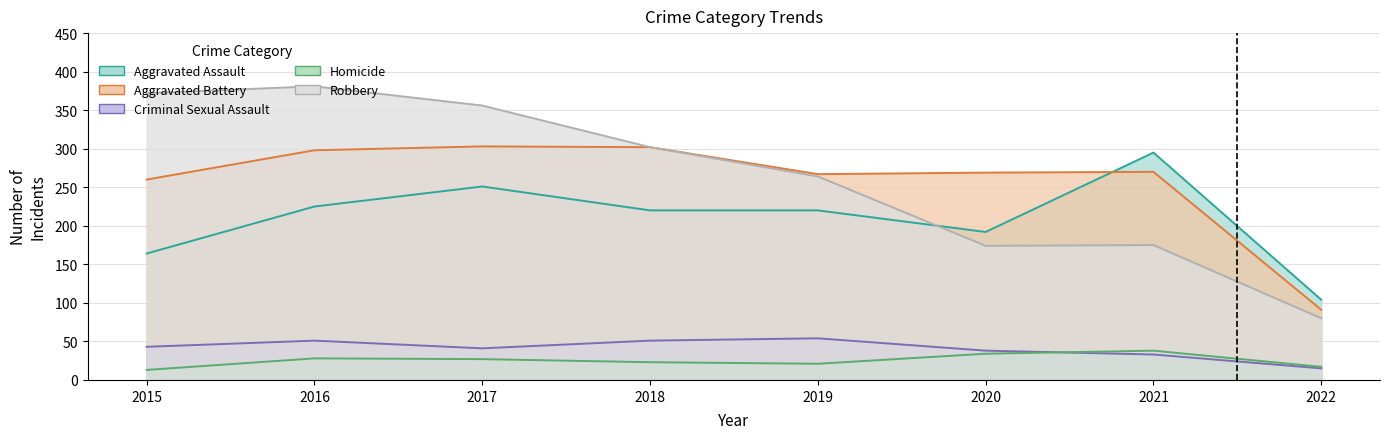

Which series has the largest total across all categories?

Robbery